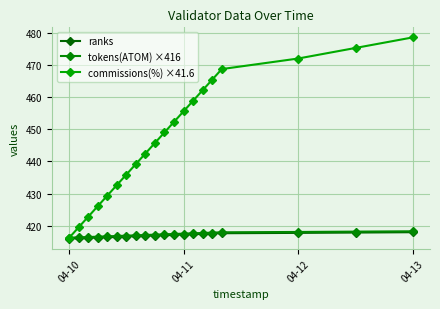

What is the difference between the second highest and second lowest values in the ranks series?

1.8